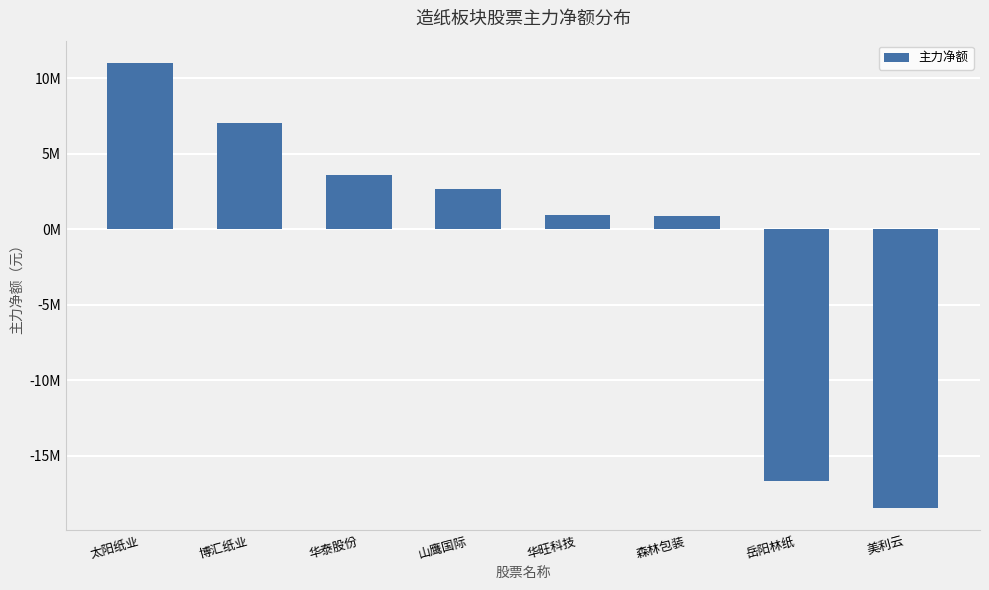

Does the chart contain any negative values?

Yes